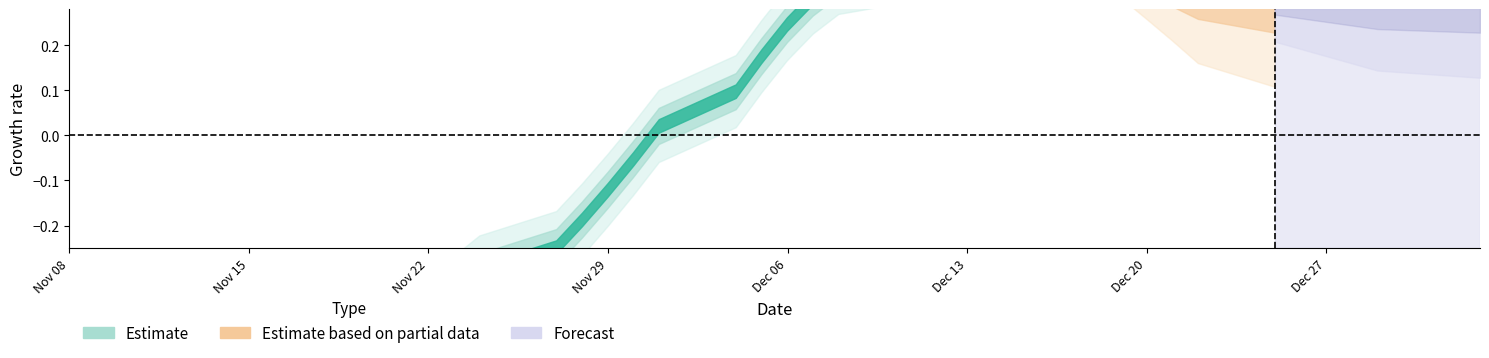

Which has a higher value, Dec 06 or Dec 13?

Dec 06